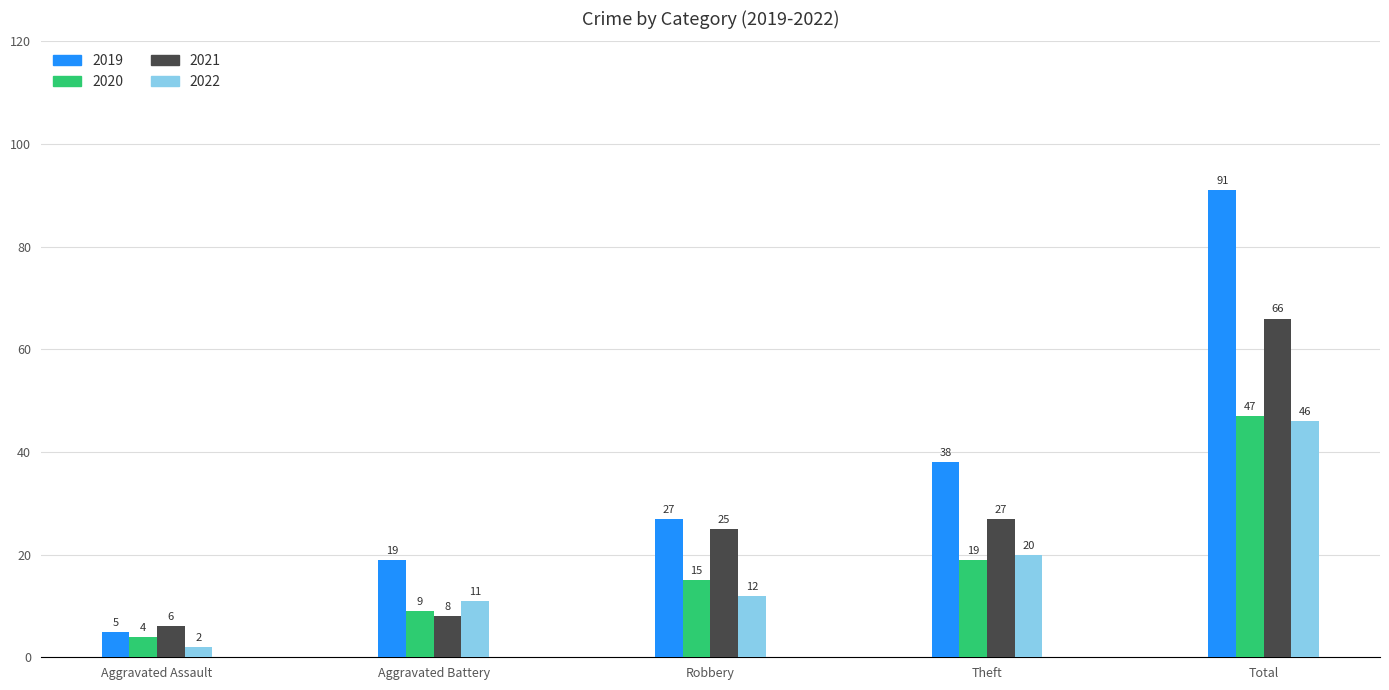

Where is 2022 nearest to the value 24?

Theft